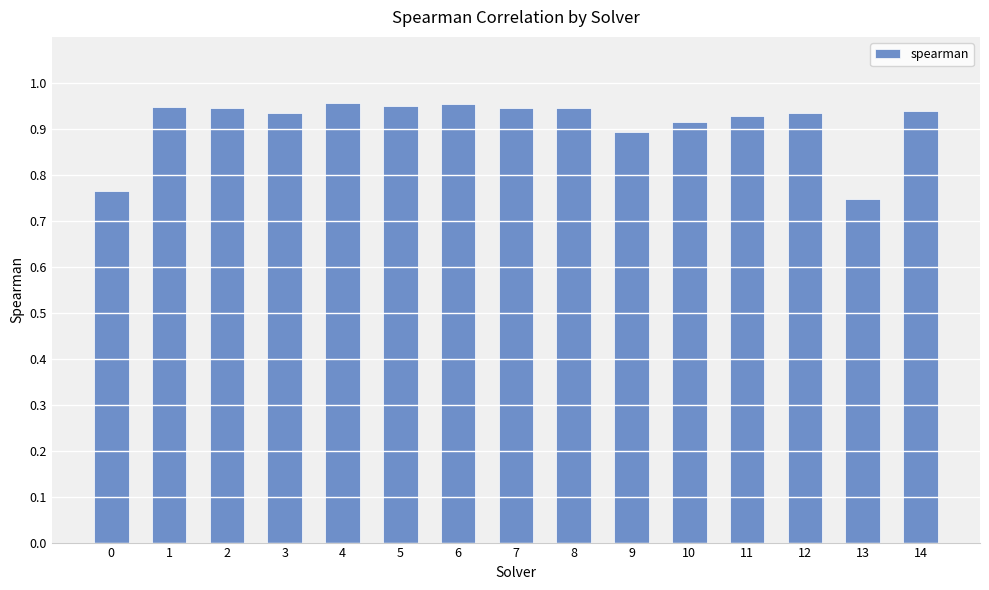

Count the number of categories in the chart.

15